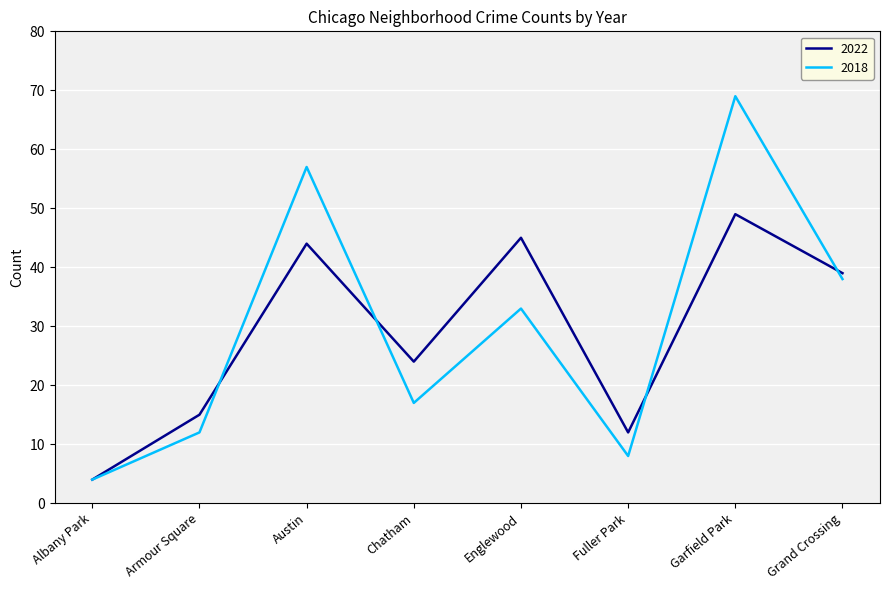

Where does the 2018 series first go above 33?

Austin